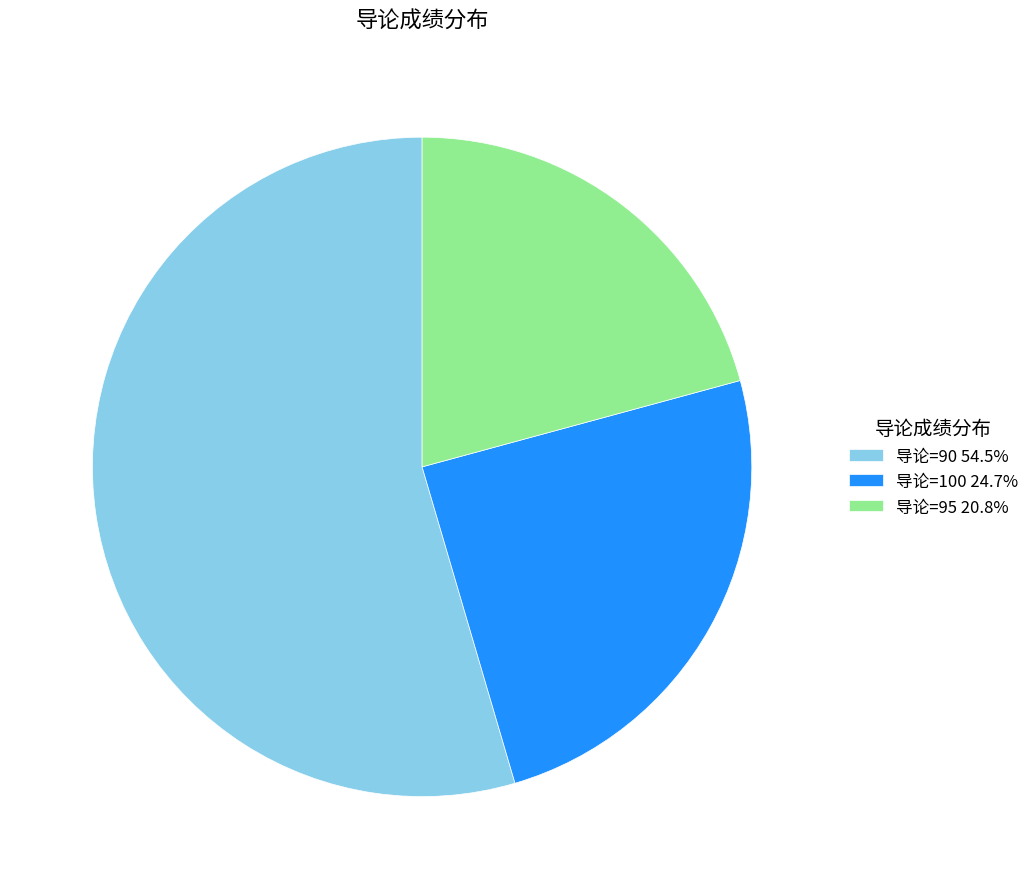

How many slices are in this pie chart?

3